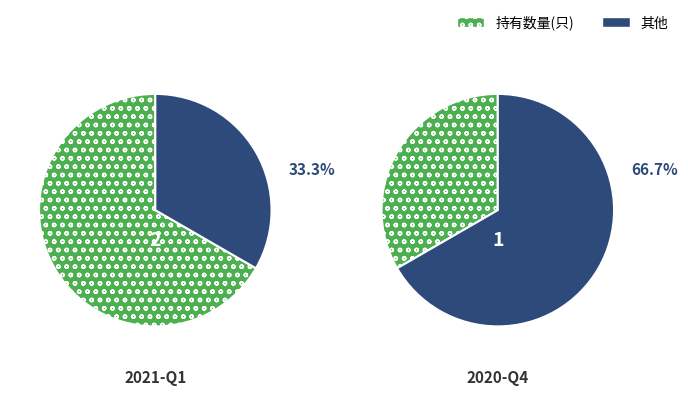

Is it true that 2021-Q1 is 80% of the pie?

False